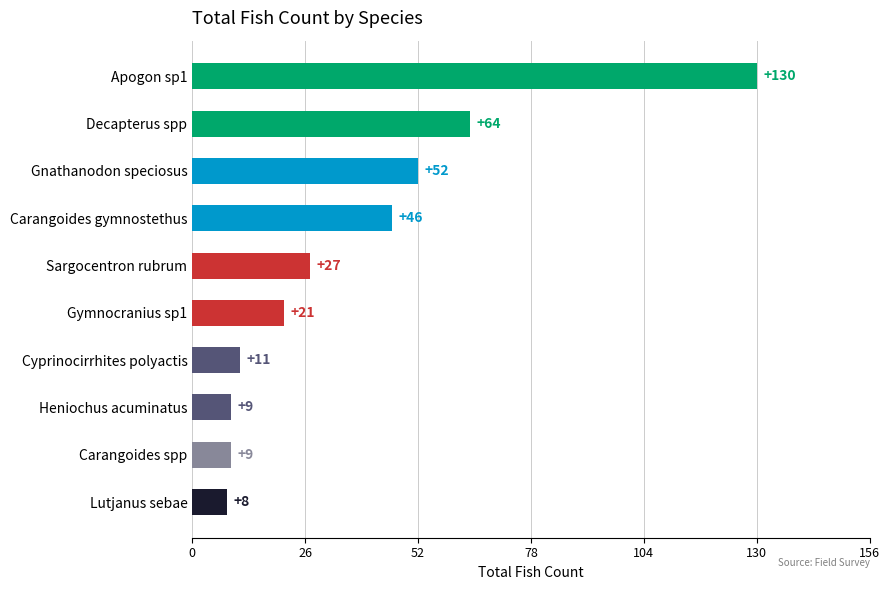

What is the value of the 4th bar from the top?

46